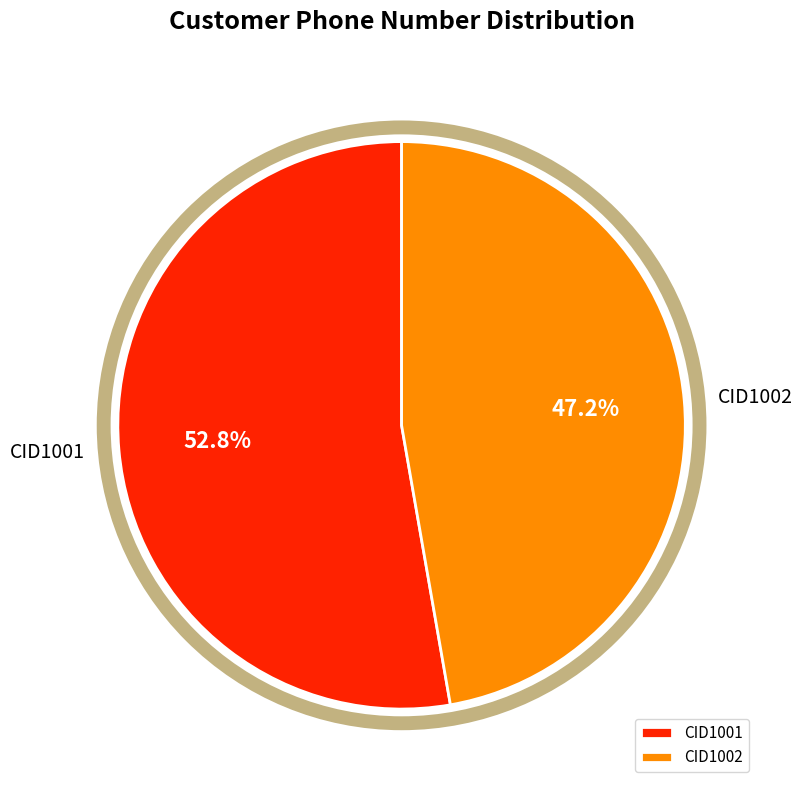

Do CID1001 and CID1002 together represent more than half of the pie?

Yes